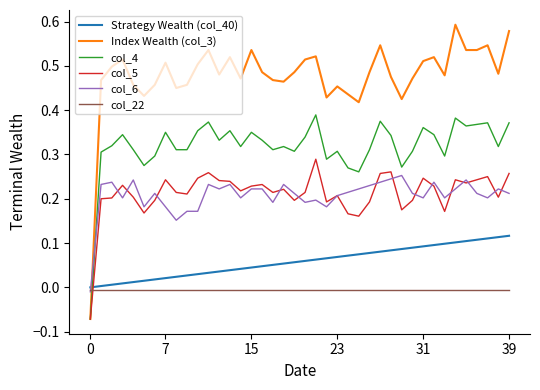

Which series has the largest total across all categories?

Index Wealth (col_3)